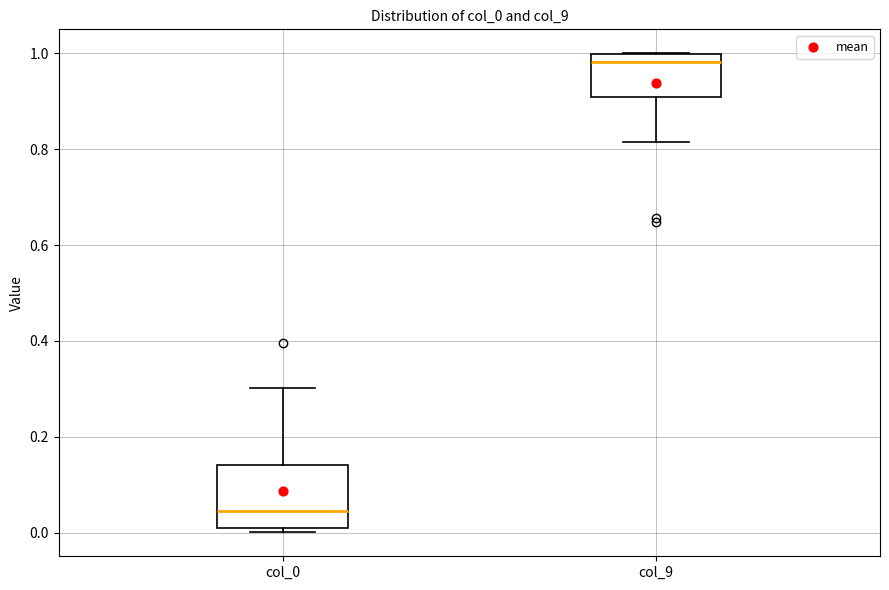

Which box has the highest median line?

col_9